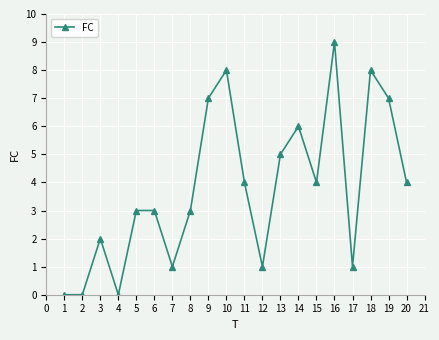

Which category has the highest value across all series?

16